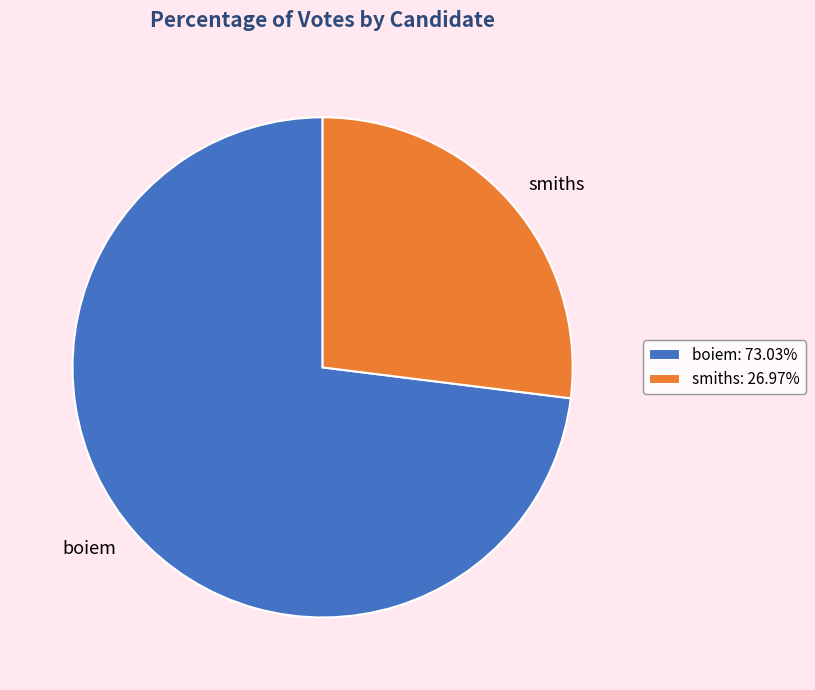

Which category has the smallest portion of the pie?

smiths